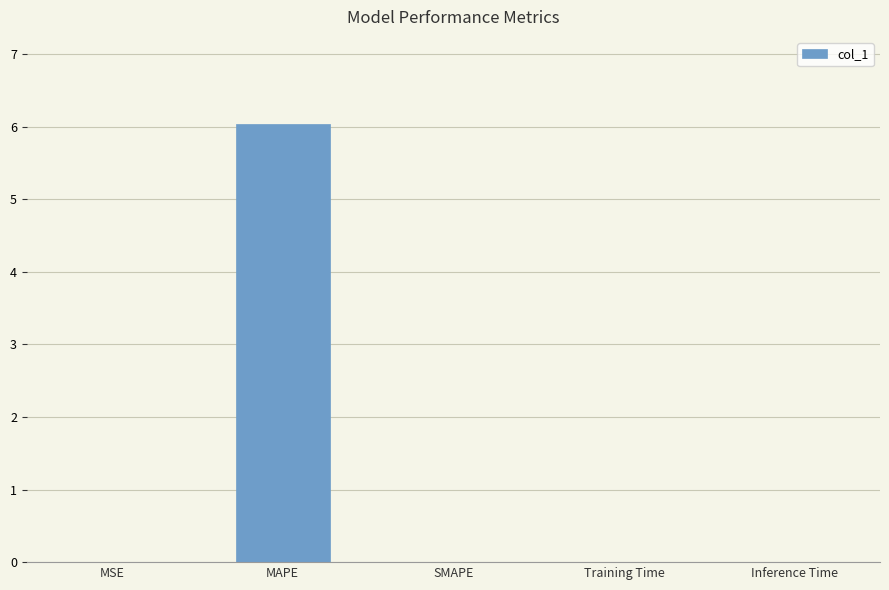

What is the sum of all values?

6.0